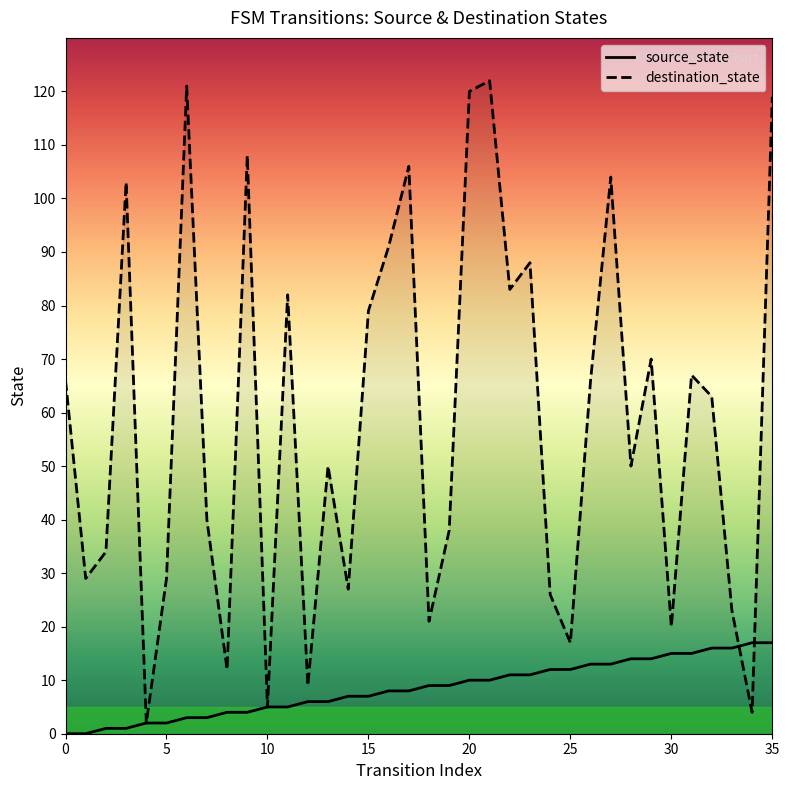

True or false: destination_state has a value of 120 at 20.

True